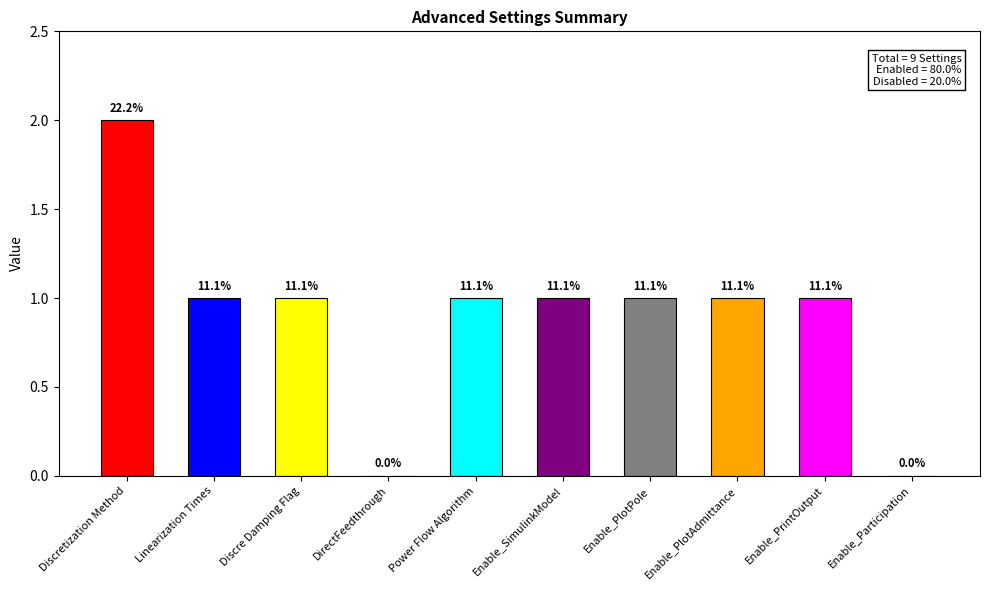

Rank the categories by value from lowest to highest.

DirectFeedthrough, Enable_Participation, Linearization Times, Discre Damping Flag, Power Flow Algorithm, Enable_SimulinkModel, Enable_PlotPole, Enable_PlotAdmittance, Enable_PrintOutput, Discretization Method